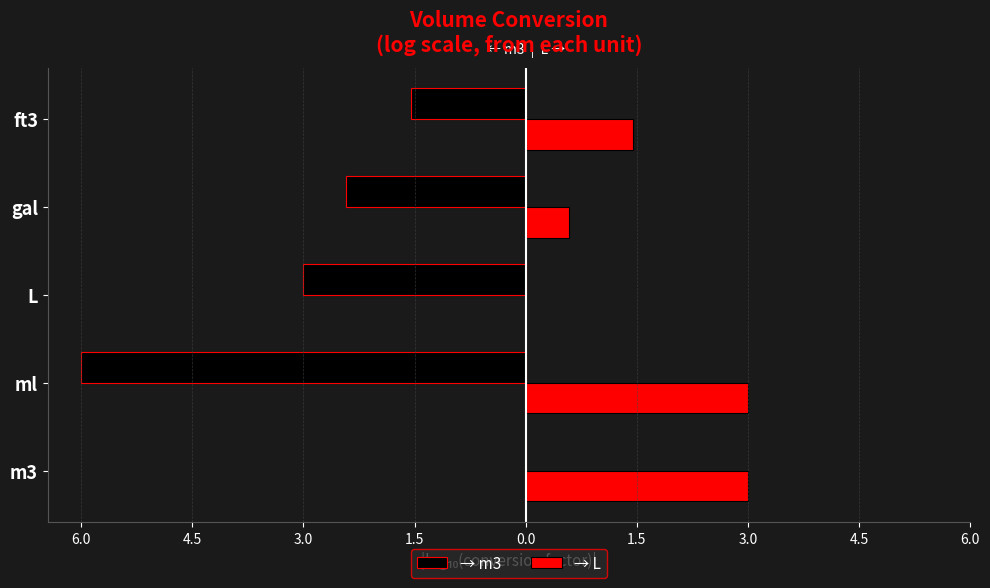

Rank the series by their average value, from highest to lowest.

→ L, → m3